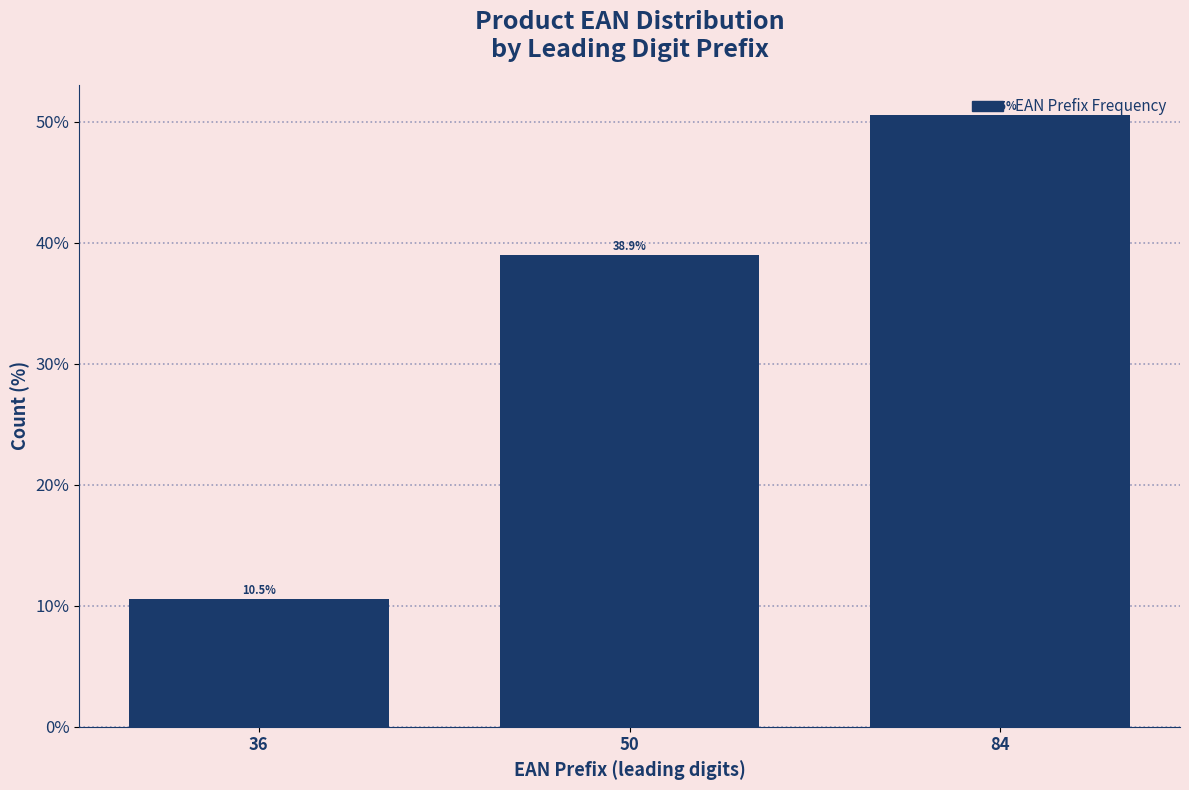

Are the bars horizontal?

No